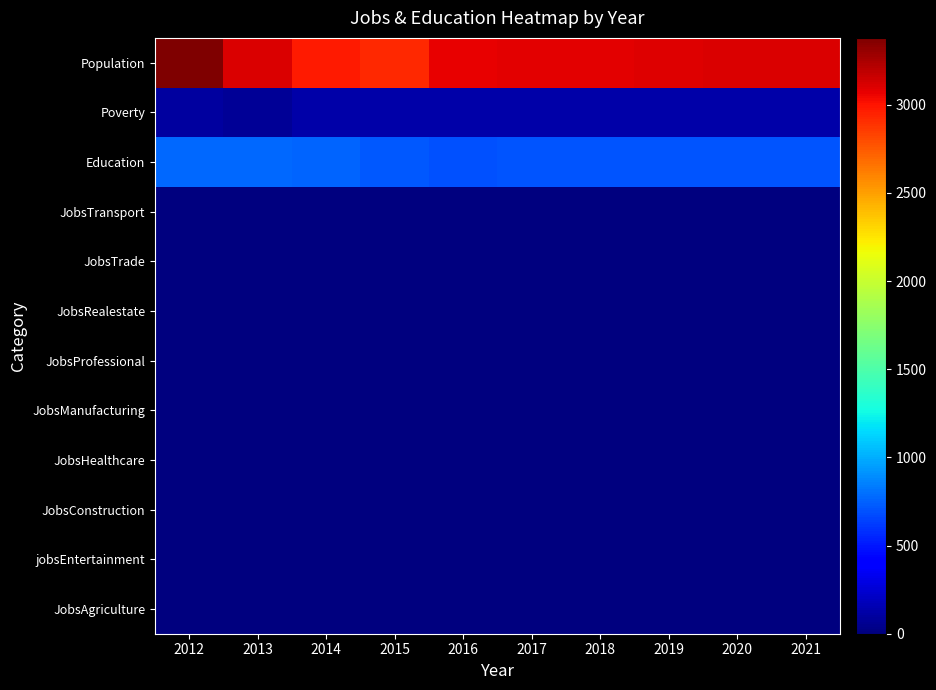

Rank the series by their maximum value, from lowest to highest.

JobsAgriculture, jobsEntertainment, JobsConstruction, JobsRealestate, JobsTrade, JobsTransport, JobsHealthcare, JobsManufacturing, JobsProfessional, Poverty, Education, Population